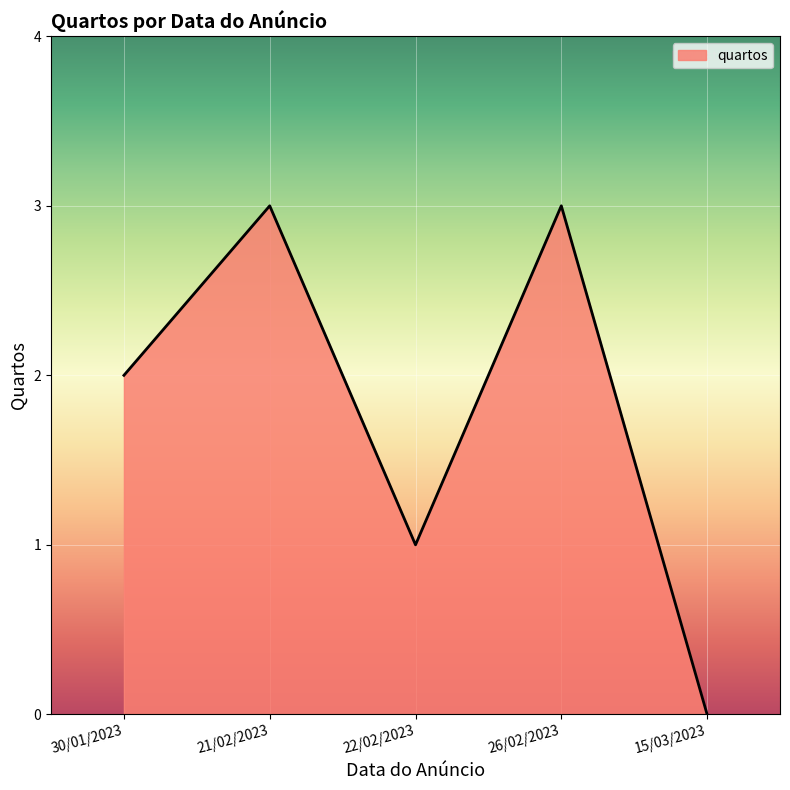

What is the ratio of the value at 22/02/2023 to the value at 26/02/2023?

0.3